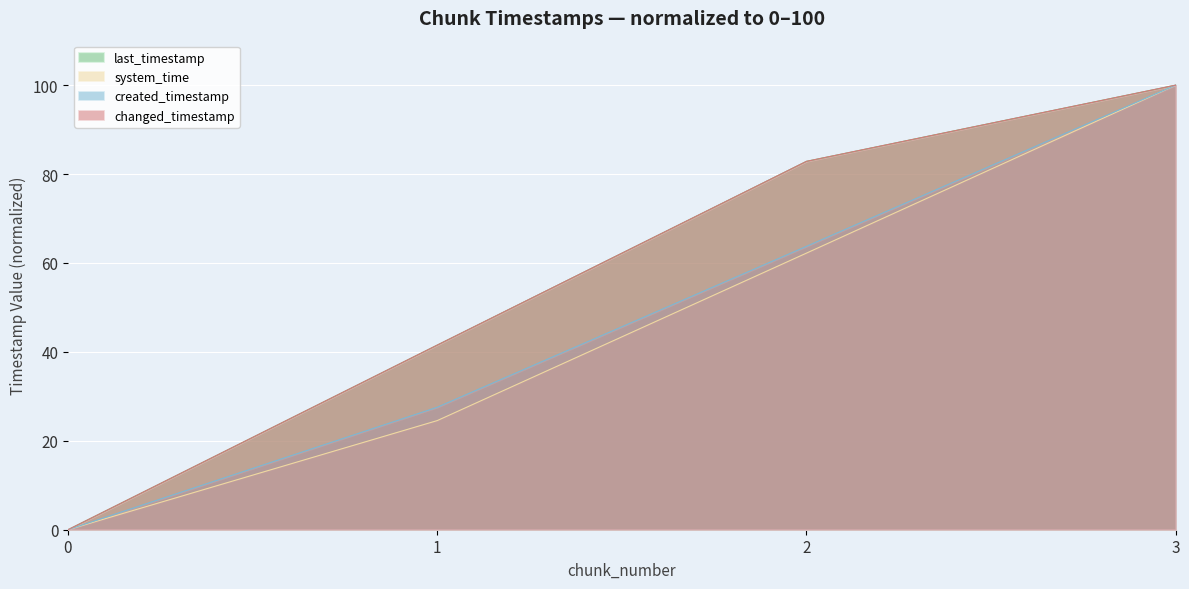

What is the approximate value of changed_timestamp at 3?

100.0